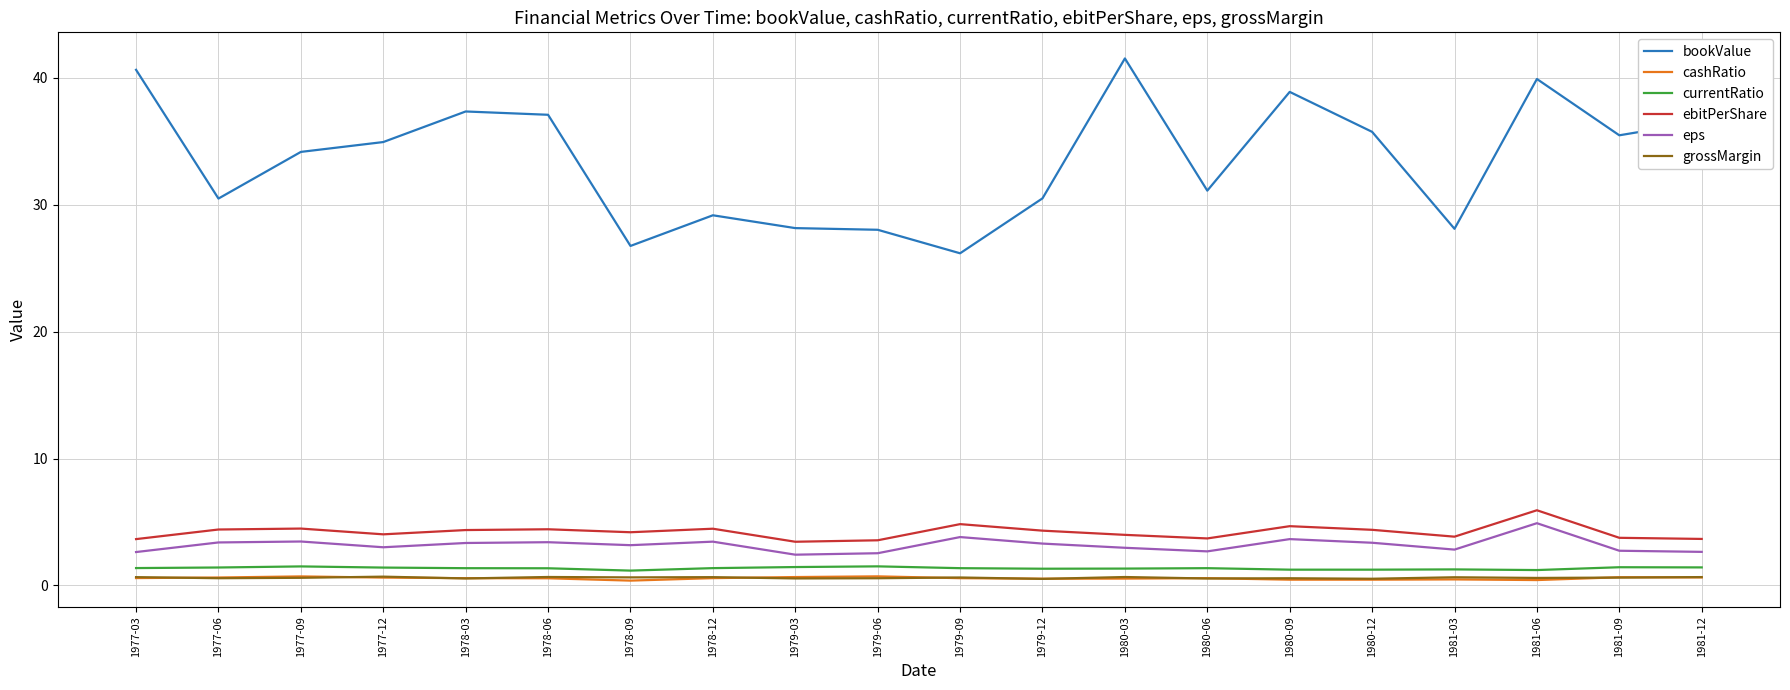

Is it true that ebitPerShare equals 1.9 at 1977-12?

False